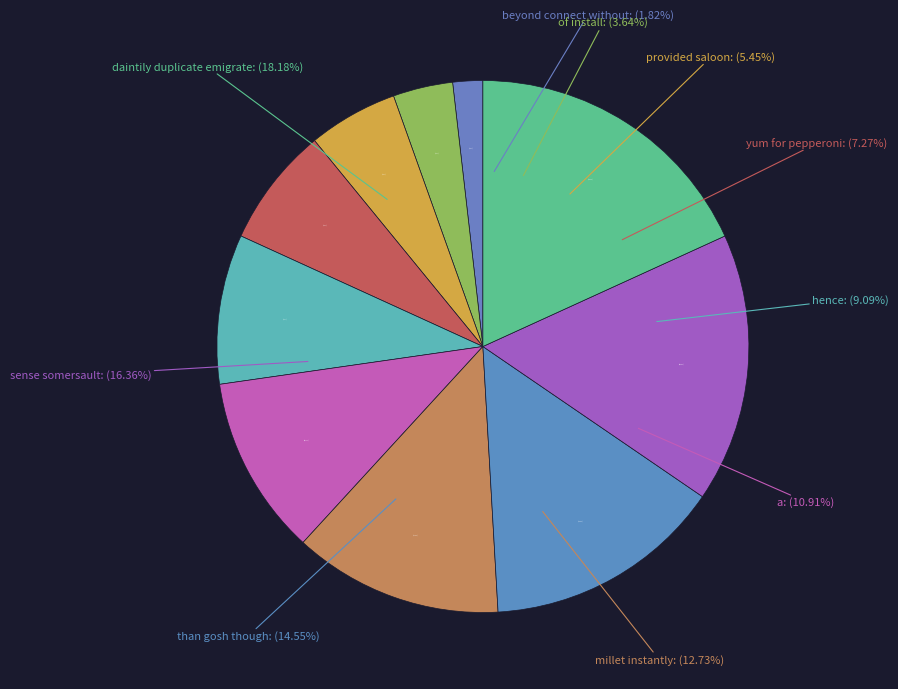

Approximately how many times larger is the value at beyond connect without compared to millet instantly?

0.1